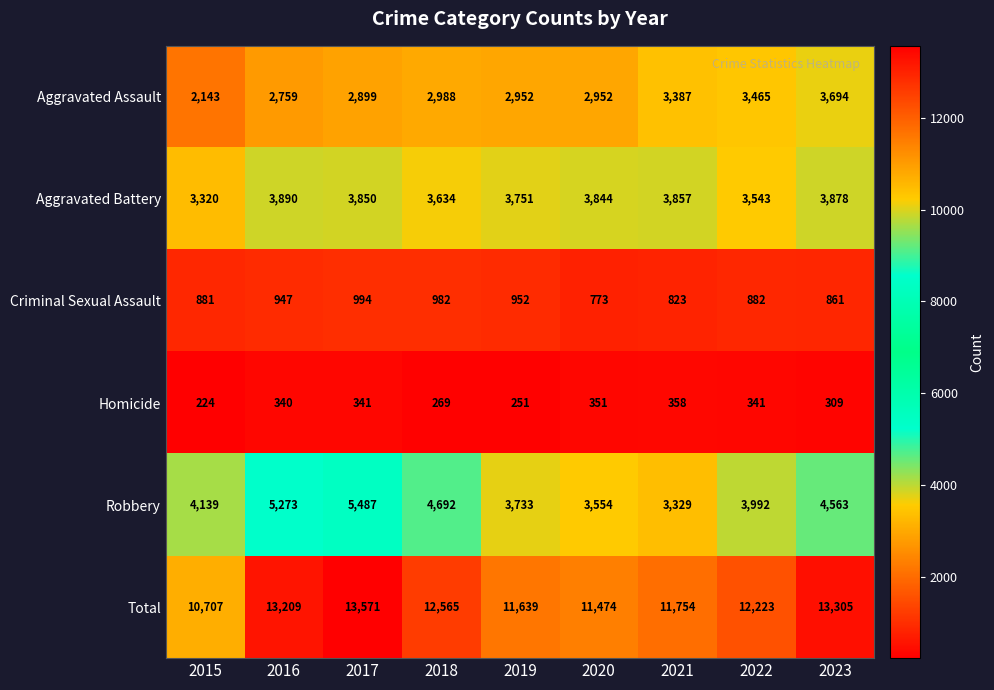

The Homicide series shows 161 at 2016. True or false?

False